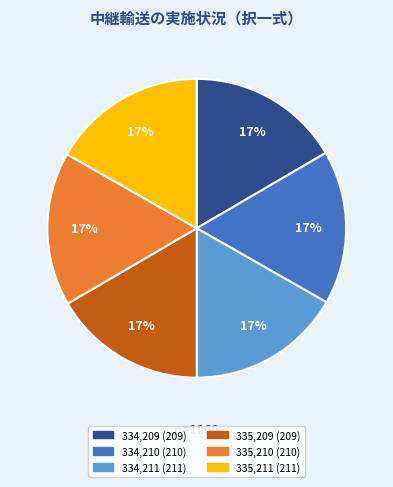

Approximately how many times larger is the value at 335,210 compared to 335,211?

1.0